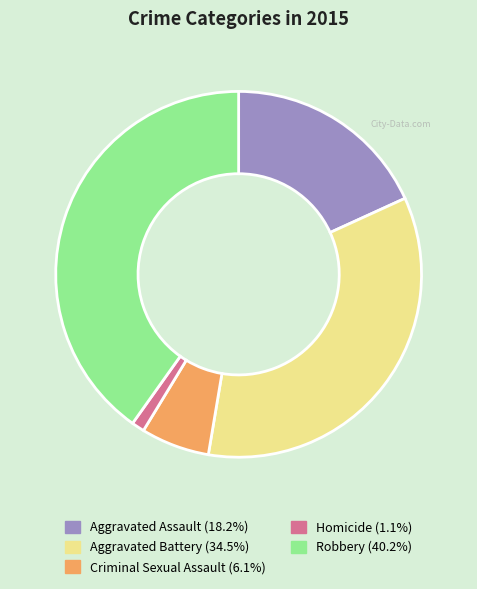

Rank the categories by value from lowest to highest.

Homicide, Criminal Sexual Assault, Aggravated Assault, Aggravated Battery, Robbery